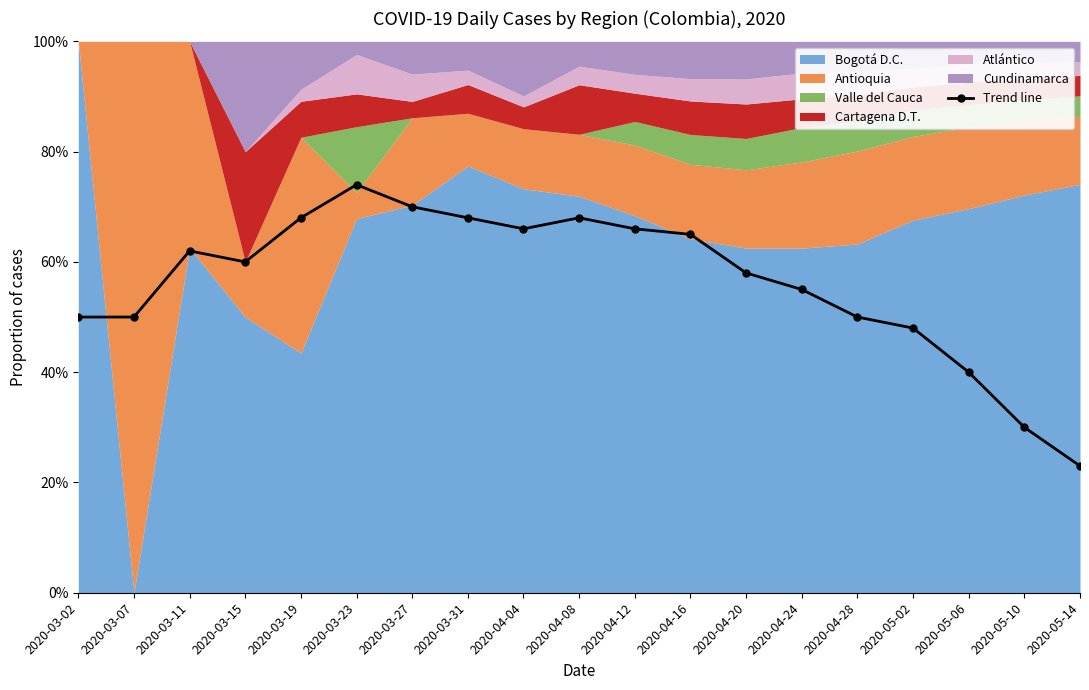

What is the value of the Trend line point at the 1st from the left?

50